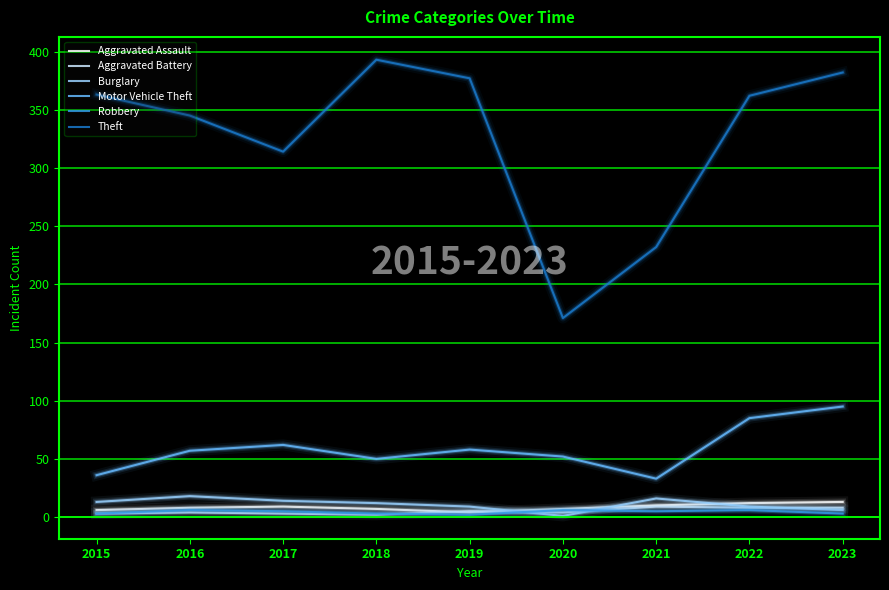

How many lines are shown in the chart?

6